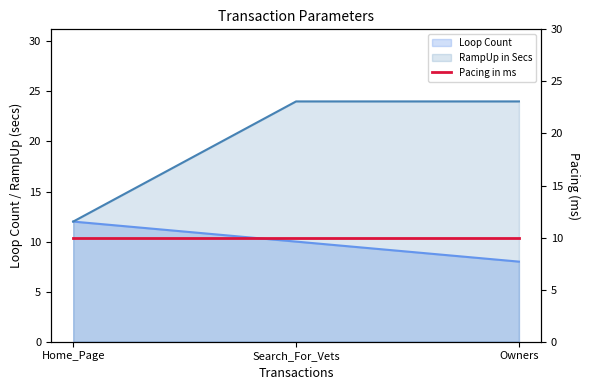

The RampUp in Secs series shows 17 at Home_Page. True or false?

False